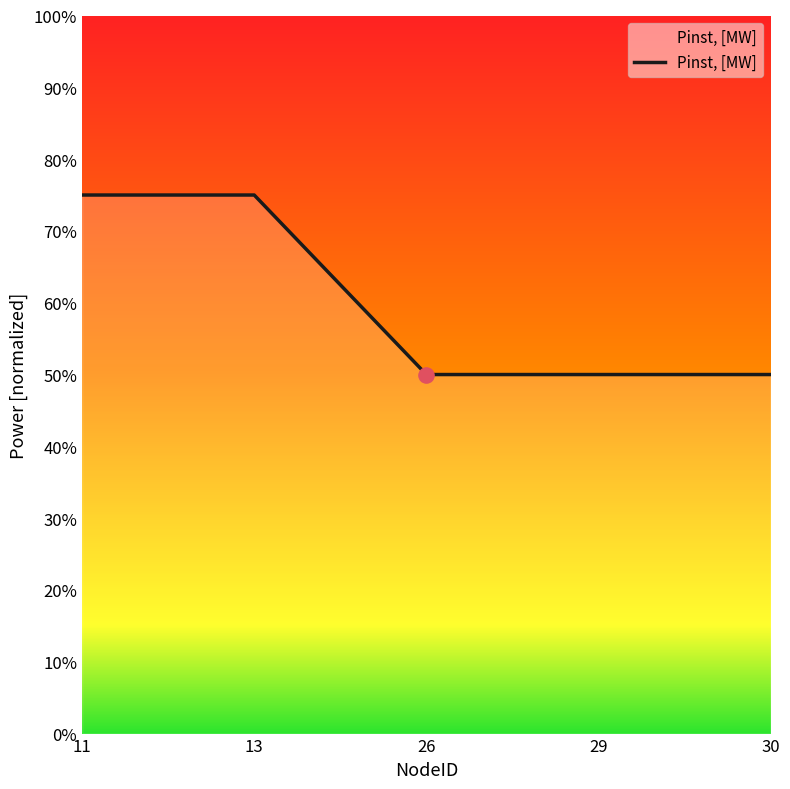

Which has a higher value, 11 or 26?

11